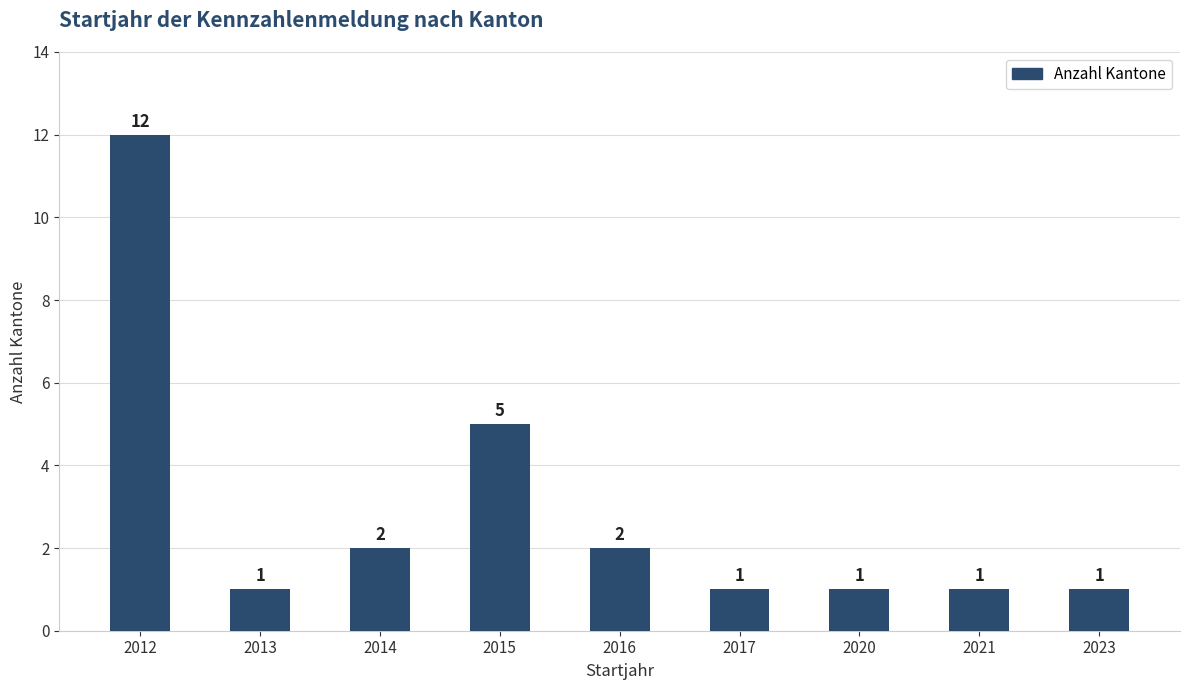

Which has a higher value, 2021 or 2016?

2016